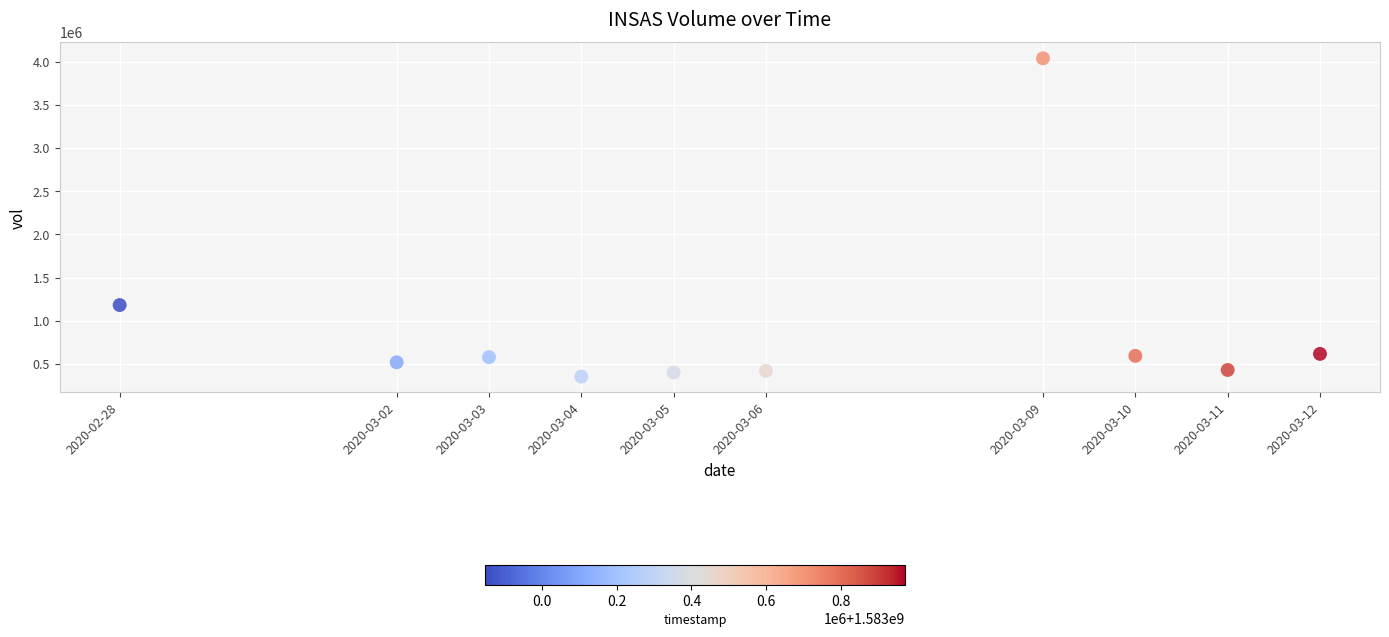

What Y value in the scatter plot is closest to 2197400?

1182600